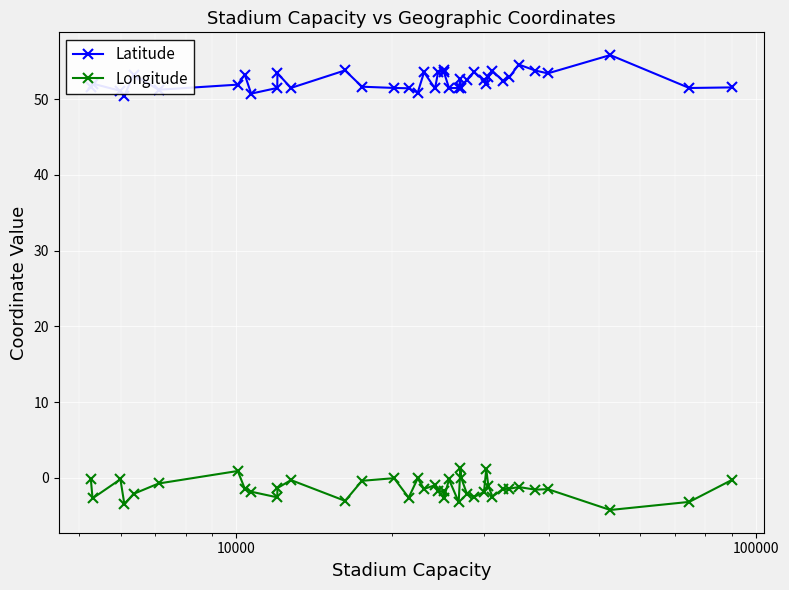

What is the sum of all Longitude values?

-57.0